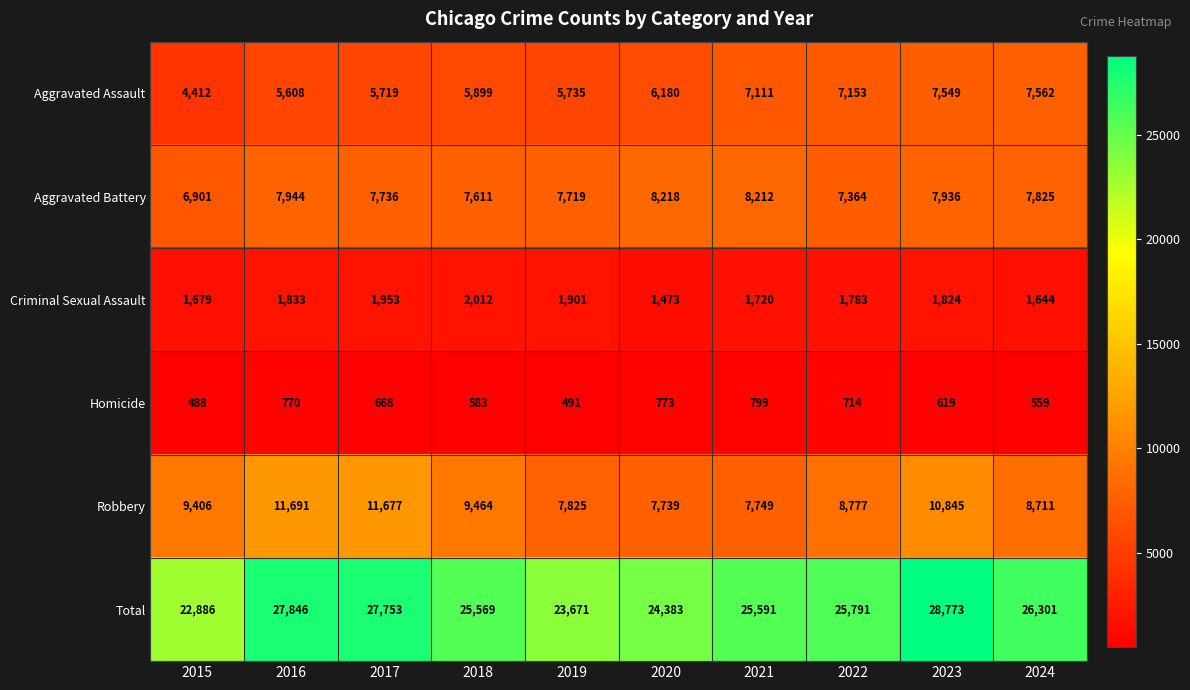

List the series in order of their peak value, highest first.

Total, Robbery, Aggravated Battery, Aggravated Assault, Criminal Sexual Assault, Homicide